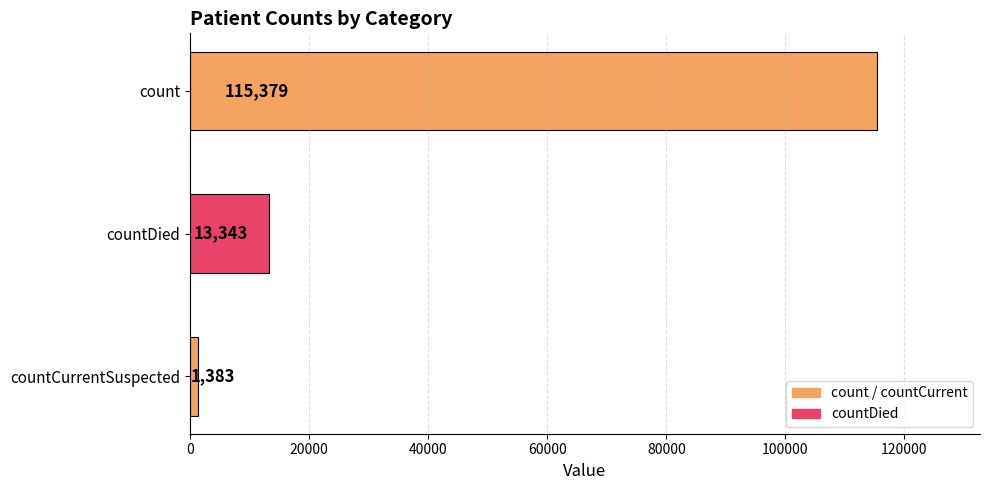

List the labels in order of value, smallest first.

countCurrentSuspected, countDied, count